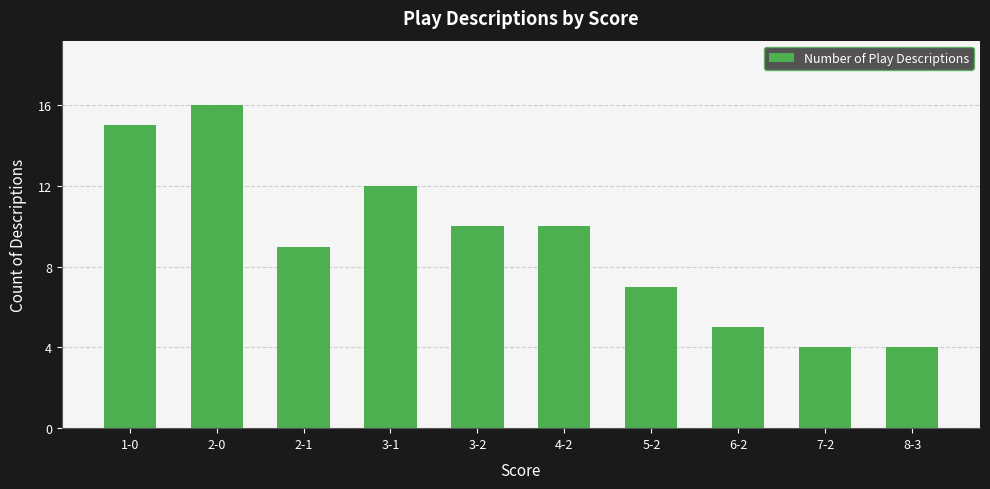

True or false: the data shows 4 at 7-2.

True